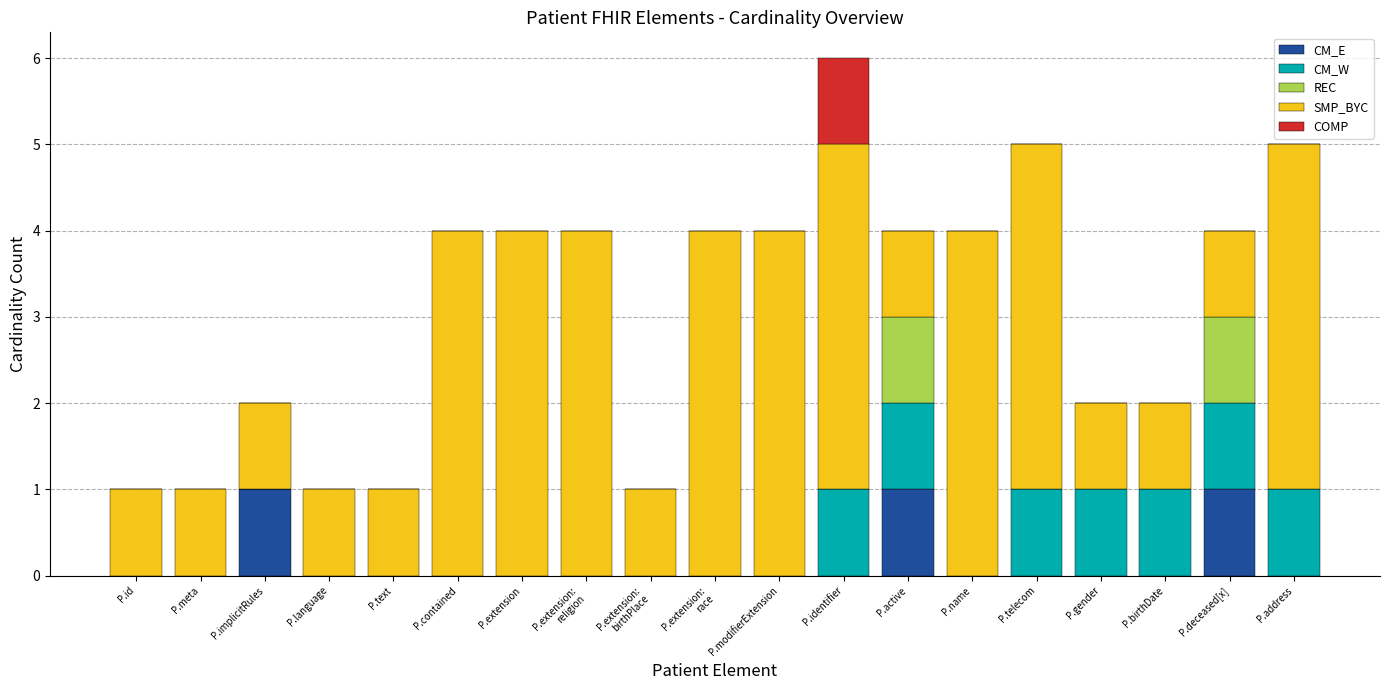

What is the sum of all CM_E values?

3